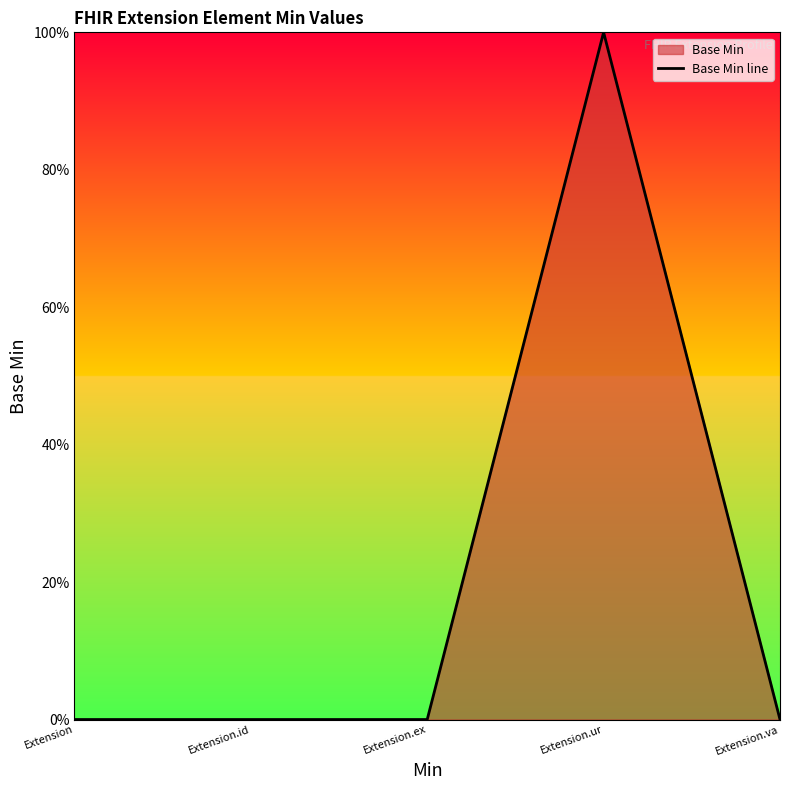

True or false: the data has more than 0 interior local peaks.

True